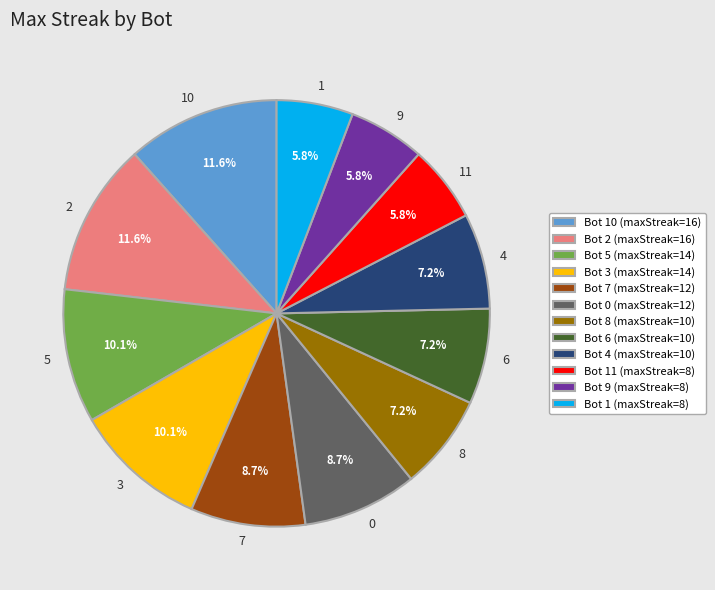

To the nearest percent, what is the average slice percentage?

8%